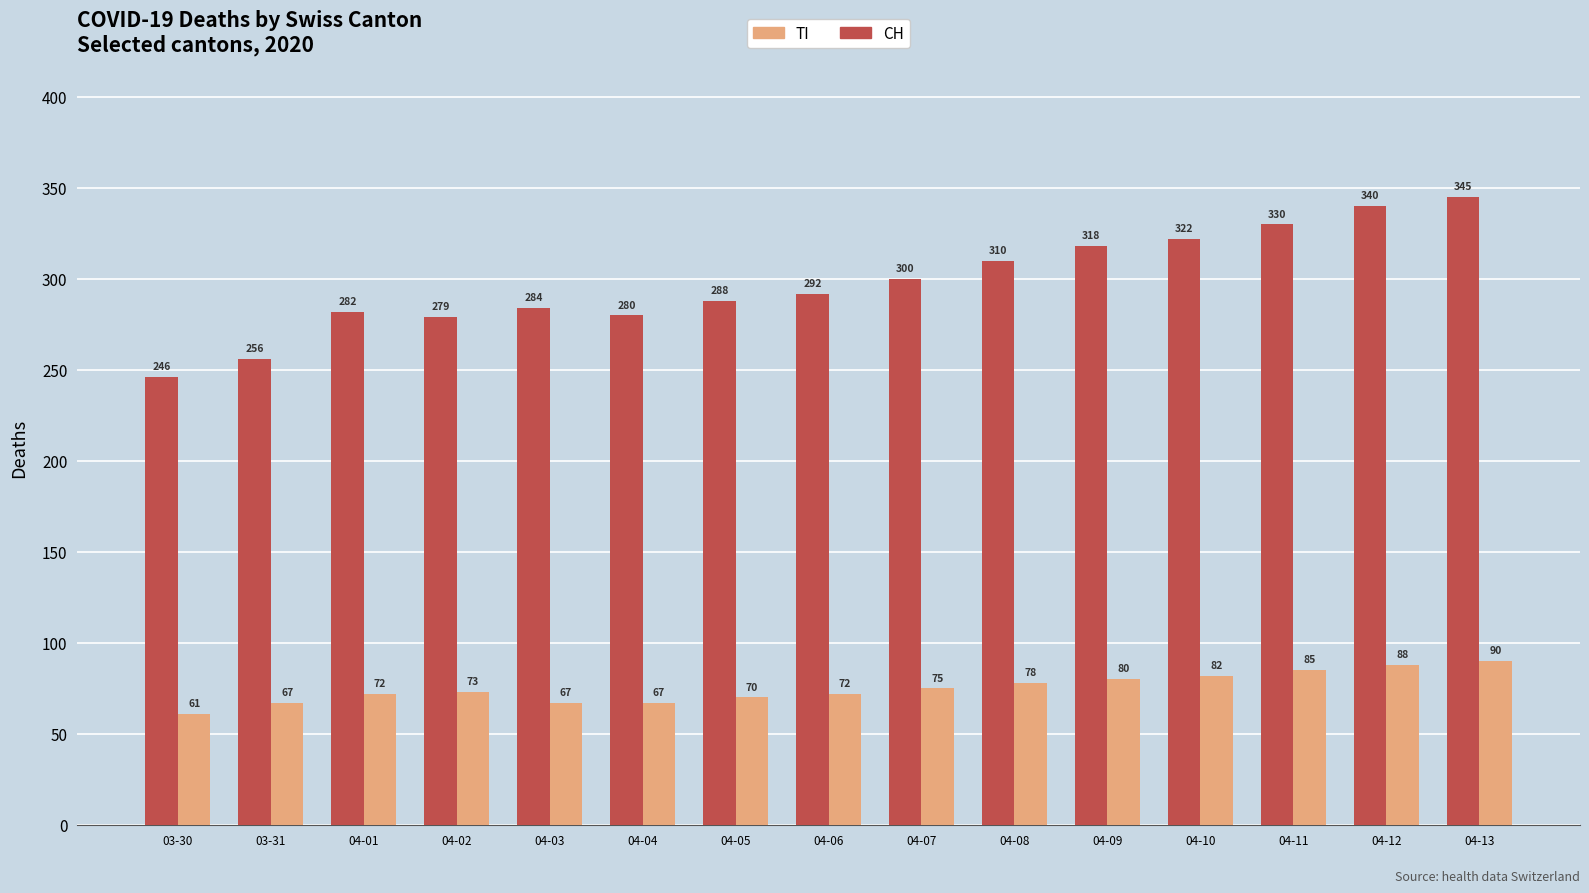

What is the difference between the CH values at 04-02 and 04-10?

43